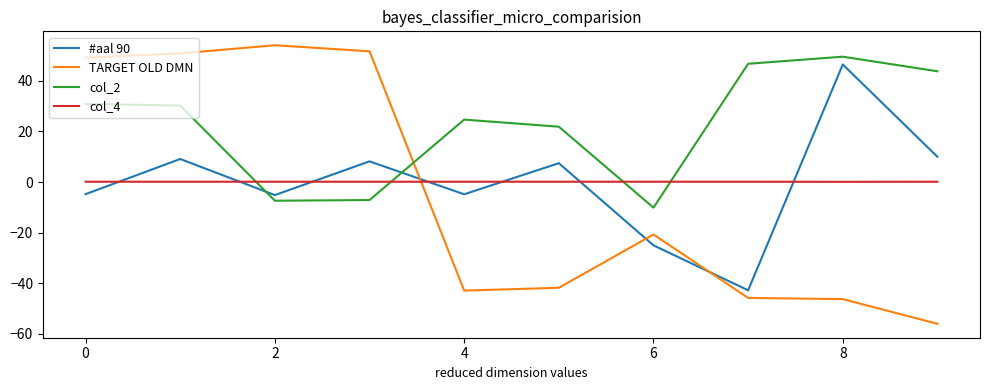

How many values in the #aal 90 series exceed 7?

5